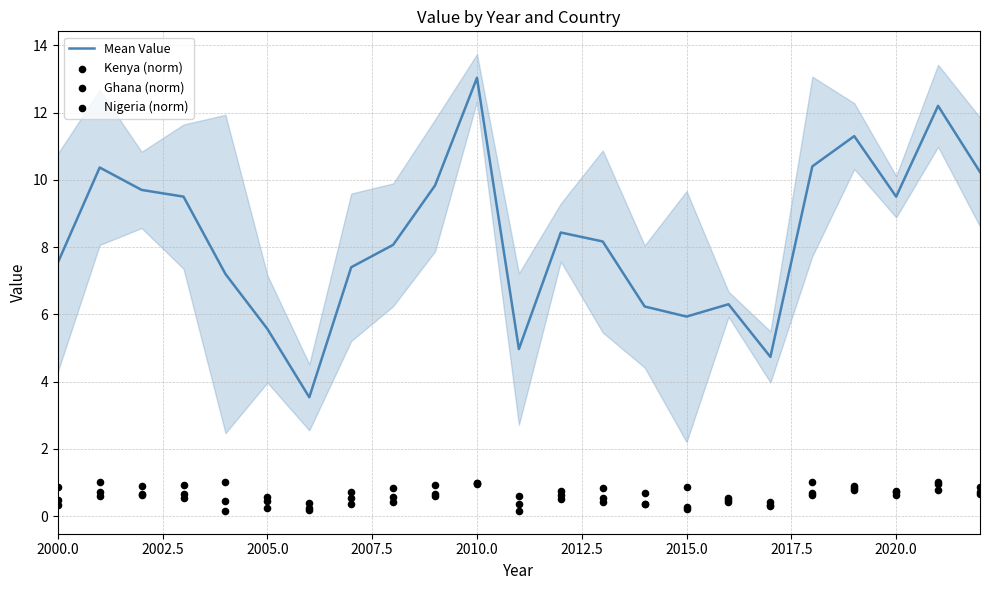

At how many categories does at least one series exceed 8?

13